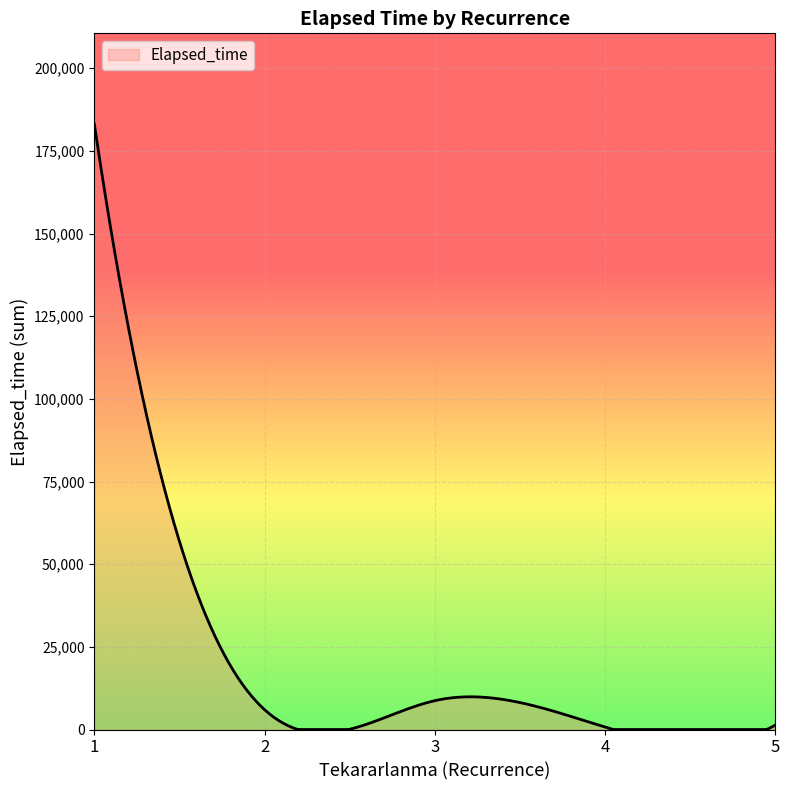

What is the greatest value displayed?

183075.0